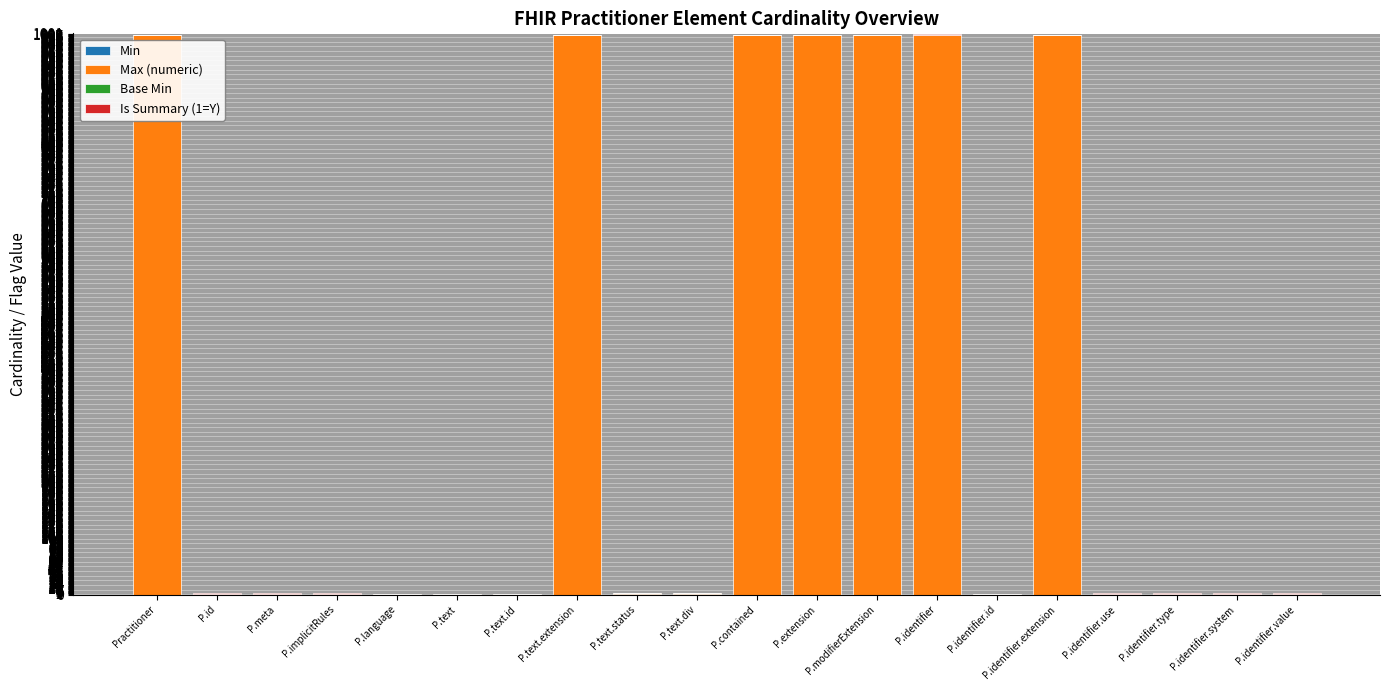

How many data points does each series have?

20